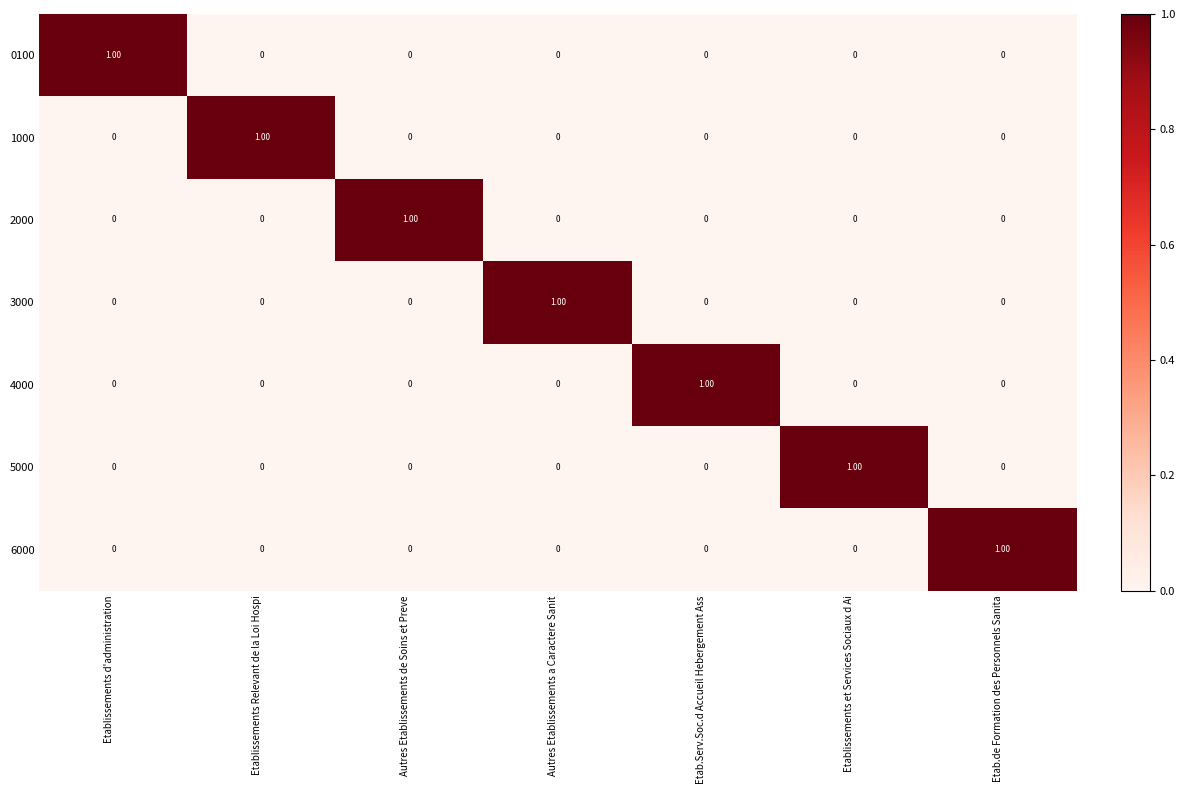

At how many categories does at least one series exceed 0?

7